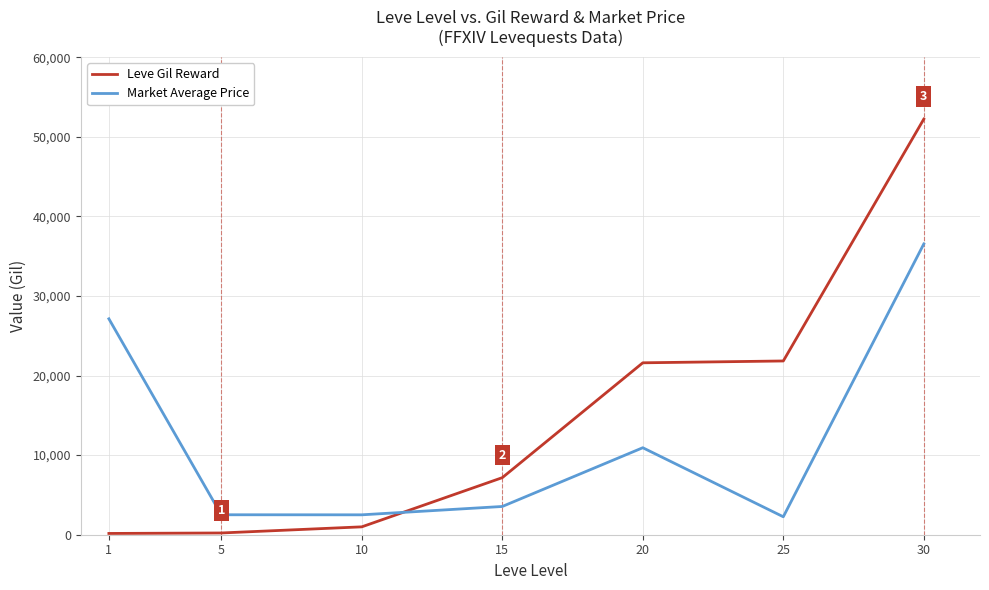

Which series changed the most between 5 and 25?

Leve Gil Reward